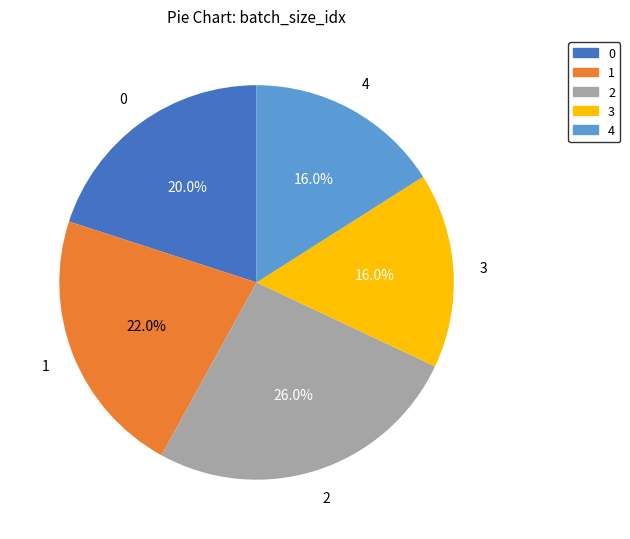

Count the number of slices in the pie.

5